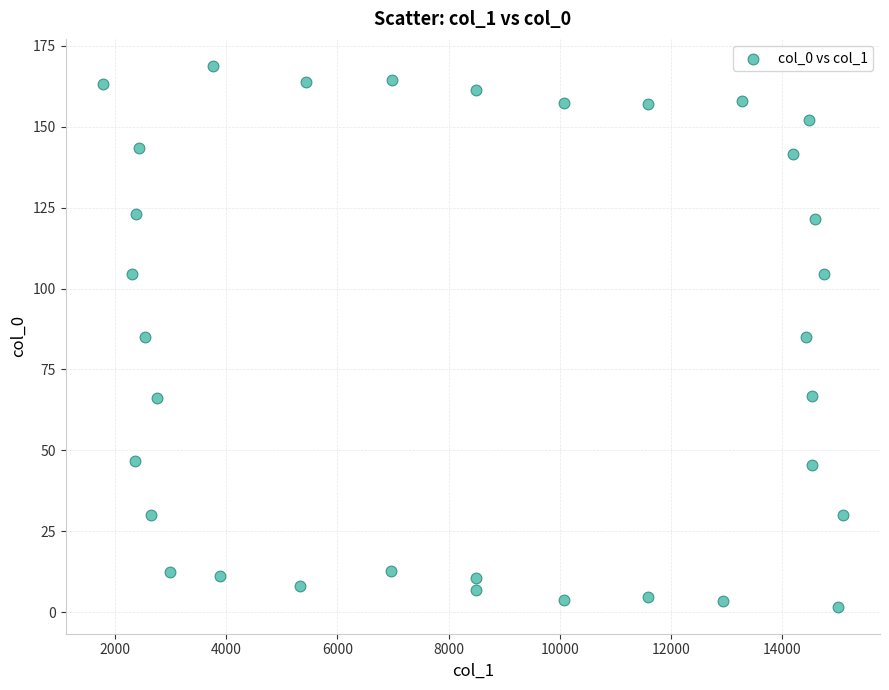

What is the range of Y values (max minus min)?

167.0